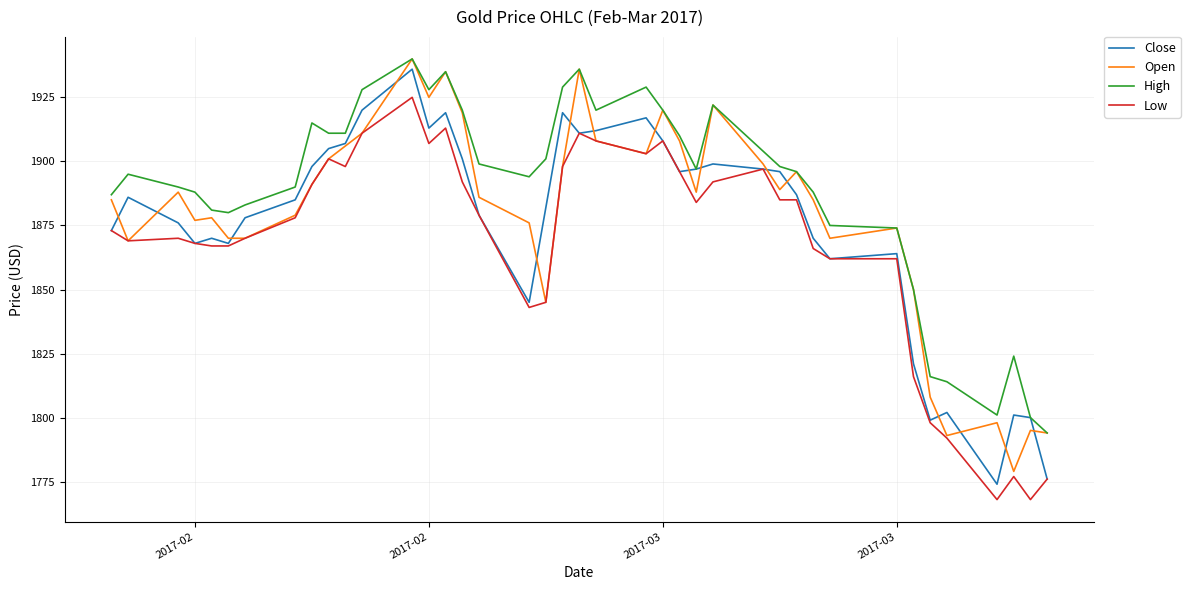

Which series has the largest total across all categories?

High